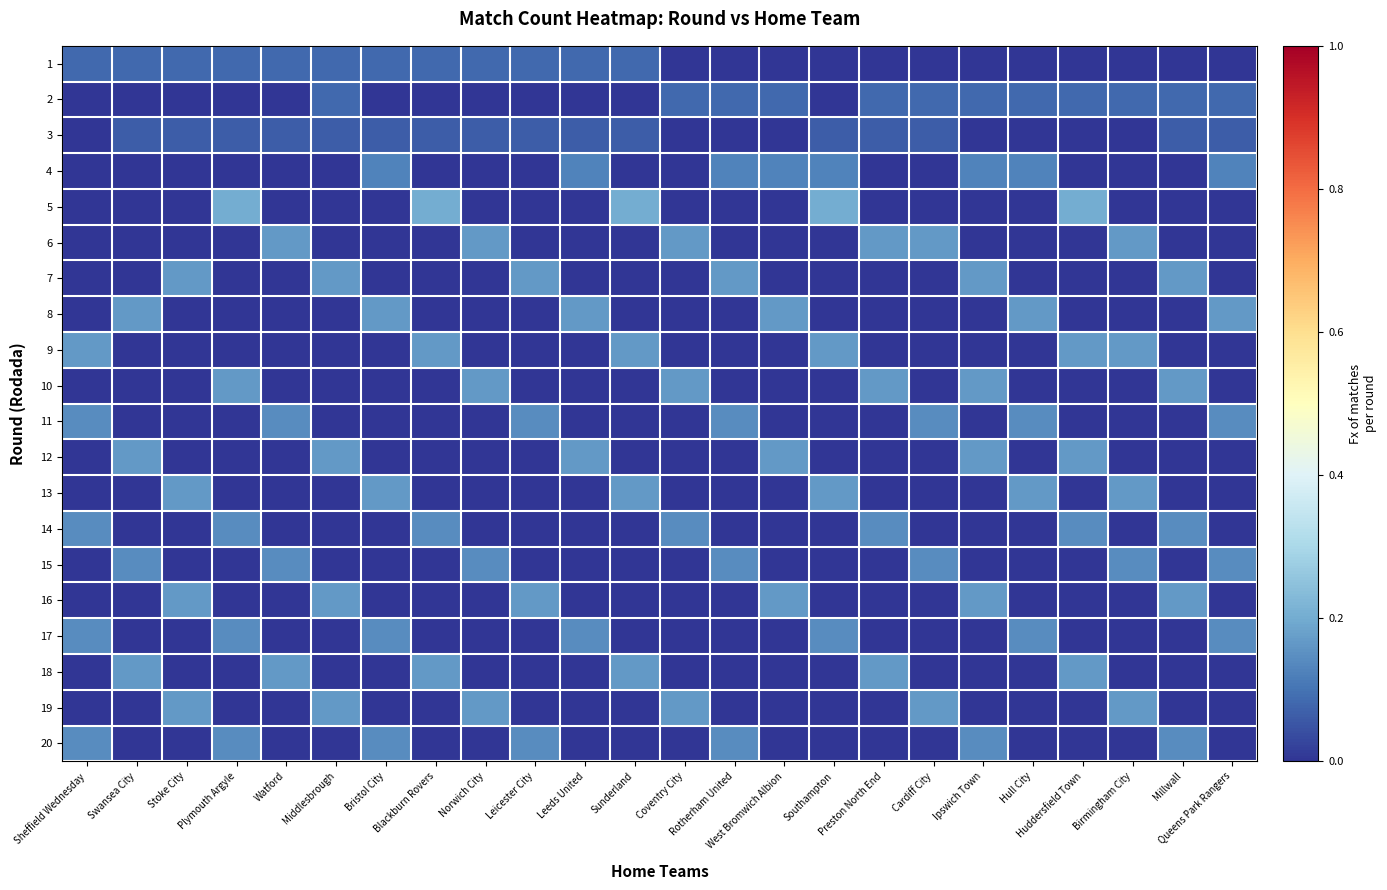

Reading right to left, what are all the values shown in this chart?

1: Queens Park Rangers=0.0	Millwall=0.0	Birmingham City=0.0	Huddersfield Town=0.0	Hull City=0.0	Ipswich Town=0.0	Cardiff City=0.0	Preston North End=0.0	Southampton=0.0	West Bromwich Albion=0.0	Rotherham United=0.0	Coventry City=0.0	Sunderland=0.1	Leeds United=0.1	Leicester City=0.1	Norwich City=0.1	Blackburn Rovers=0.1	Bristol City=0.1	Middlesbrough=0.1	Watford=0.1	Plymouth Argyle=0.1	Stoke City=0.1	Swansea City=0.1	Sheffield Wednesday=0.1
2: Queens Park Rangers=0.1	Millwall=0.1	Birmingham City=0.1	Huddersfield Town=0.1	Hull City=0.1	Ipswich Town=0.1	Cardiff City=0.1	Preston North End=0.1	Southampton=0.0	West Bromwich Albion=0.1	Rotherham United=0.1	Coventry City=0.1	Sunderland=0.0	Leeds United=0.0	Leicester City=0.0	Norwich City=0.0	Blackburn Rovers=0.0	Bristol City=0.0	Middlesbrough=0.1	Watford=0.0	Plymouth Argyle=0.0	Stoke City=0.0	Swansea City=0.0	Sheffield Wednesday=0.0
3: Queens Park Rangers=0.1	Millwall=0.1	Birmingham City=0.0	Huddersfield Town=0.0	Hull City=0.0	Ipswich Town=0.0	Cardiff City=0.1	Preston North End=0.1	Southampton=0.1	West Bromwich Albion=0.0	Rotherham United=0.0	Coventry City=0.0	Sunderland=0.1	Leeds United=0.1	Leicester City=0.1	Norwich City=0.1	Blackburn Rovers=0.1	Bristol City=0.1	Middlesbrough=0.1	Watford=0.1	Plymouth Argyle=0.1	Stoke City=0.1	Swansea City=0.1	Sheffield Wednesday=0.0
4: Queens Park Rangers=0.1	Millwall=0.0	Birmingham City=0.0	Huddersfield Town=0.0	Hull City=0.1	Ipswich Town=0.1	Cardiff City=0.0	Preston North End=0.0	Southampton=0.1	West Bromwich Albion=0.1	Rotherham United=0.1	Coventry City=0.0	Sunderland=0.0	Leeds United=0.1	Leicester City=0.0	Norwich City=0.0	Blackburn Rovers=0.0	Bristol City=0.1	Middlesbrough=0.0	Watford=0.0	Plymouth Argyle=0.0	Stoke City=0.0	Swansea City=0.0	Sheffield Wednesday=0.0
5: Queens Park Rangers=0.0	Millwall=0.0	Birmingham City=0.0	Huddersfield Town=0.2	Hull City=0.0	Ipswich Town=0.0	Cardiff City=0.0	Preston North End=0.0	Southampton=0.2	West Bromwich Albion=0.0	Rotherham United=0.0	Coventry City=0.0	Sunderland=0.2	Leeds United=0.0	Leicester City=0.0	Norwich City=0.0	Blackburn Rovers=0.2	Bristol City=0.0	Middlesbrough=0.0	Watford=0.0	Plymouth Argyle=0.2	Stoke City=0.0	Swansea City=0.0	Sheffield Wednesday=0.0
6: Queens Park Rangers=0.0	Millwall=0.0	Birmingham City=0.2	Huddersfield Town=0.0	Hull City=0.0	Ipswich Town=0.0	Cardiff City=0.2	Preston North End=0.2	Southampton=0.0	West Bromwich Albion=0.0	Rotherham United=0.0	Coventry City=0.2	Sunderland=0.0	Leeds United=0.0	Leicester City=0.0	Norwich City=0.2	Blackburn Rovers=0.0	Bristol City=0.0	Middlesbrough=0.0	Watford=0.2	Plymouth Argyle=0.0	Stoke City=0.0	Swansea City=0.0	Sheffield Wednesday=0.0
7: Queens Park Rangers=0.0	Millwall=0.2	Birmingham City=0.0	Huddersfield Town=0.0	Hull City=0.0	Ipswich Town=0.2	Cardiff City=0.0	Preston North End=0.0	Southampton=0.0	West Bromwich Albion=0.0	Rotherham United=0.2	Coventry City=0.0	Sunderland=0.0	Leeds United=0.0	Leicester City=0.2	Norwich City=0.0	Blackburn Rovers=0.0	Bristol City=0.0	Middlesbrough=0.2	Watford=0.0	Plymouth Argyle=0.0	Stoke City=0.2	Swansea City=0.0	Sheffield Wednesday=0.0
8: Queens Park Rangers=0.2	Millwall=0.0	Birmingham City=0.0	Huddersfield Town=0.0	Hull City=0.2	Ipswich Town=0.0	Cardiff City=0.0	Preston North End=0.0	Southampton=0.0	West Bromwich Albion=0.2	Rotherham United=0.0	Coventry City=0.0	Sunderland=0.0	Leeds United=0.2	Leicester City=0.0	Norwich City=0.0	Blackburn Rovers=0.0	Bristol City=0.2	Middlesbrough=0.0	Watford=0.0	Plymouth Argyle=0.0	Stoke City=0.0	Swansea City=0.2	Sheffield Wednesday=0.0
9: Queens Park Rangers=0.0	Millwall=0.0	Birmingham City=0.2	Huddersfield Town=0.2	Hull City=0.0	Ipswich Town=0.0	Cardiff City=0.0	Preston North End=0.0	Southampton=0.2	West Bromwich Albion=0.0	Rotherham United=0.0	Coventry City=0.0	Sunderland=0.2	Leeds United=0.0	Leicester City=0.0	Norwich City=0.0	Blackburn Rovers=0.2	Bristol City=0.0	Middlesbrough=0.0	Watford=0.0	Plymouth Argyle=0.0	Stoke City=0.0	Swansea City=0.0	Sheffield Wednesday=0.2
10: Queens Park Rangers=0.0	Millwall=0.2	Birmingham City=0.0	Huddersfield Town=0.0	Hull City=0.0	Ipswich Town=0.2	Cardiff City=0.0	Preston North End=0.2	Southampton=0.0	West Bromwich Albion=0.0	Rotherham United=0.0	Coventry City=0.2	Sunderland=0.0	Leeds United=0.0	Leicester City=0.0	Norwich City=0.2	Blackburn Rovers=0.0	Bristol City=0.0	Middlesbrough=0.0	Watford=0.0	Plymouth Argyle=0.2	Stoke City=0.0	Swansea City=0.0	Sheffield Wednesday=0.0
11: Queens Park Rangers=0.1	Millwall=0.0	Birmingham City=0.0	Huddersfield Town=0.0	Hull City=0.1	Ipswich Town=0.0	Cardiff City=0.1	Preston North End=0.0	Southampton=0.0	West Bromwich Albion=0.0	Rotherham United=0.1	Coventry City=0.0	Sunderland=0.0	Leeds United=0.0	Leicester City=0.1	Norwich City=0.0	Blackburn Rovers=0.0	Bristol City=0.0	Middlesbrough=0.0	Watford=0.1	Plymouth Argyle=0.0	Stoke City=0.0	Swansea City=0.0	Sheffield Wednesday=0.1
12: Queens Park Rangers=0.0	Millwall=0.0	Birmingham City=0.0	Huddersfield Town=0.2	Hull City=0.0	Ipswich Town=0.2	Cardiff City=0.0	Preston North End=0.0	Southampton=0.0	West Bromwich Albion=0.2	Rotherham United=0.0	Coventry City=0.0	Sunderland=0.0	Leeds United=0.2	Leicester City=0.0	Norwich City=0.0	Blackburn Rovers=0.0	Bristol City=0.0	Middlesbrough=0.2	Watford=0.0	Plymouth Argyle=0.0	Stoke City=0.0	Swansea City=0.2	Sheffield Wednesday=0.0
13: Queens Park Rangers=0.0	Millwall=0.0	Birmingham City=0.2	Huddersfield Town=0.0	Hull City=0.2	Ipswich Town=0.0	Cardiff City=0.0	Preston North End=0.0	Southampton=0.2	West Bromwich Albion=0.0	Rotherham United=0.0	Coventry City=0.0	Sunderland=0.2	Leeds United=0.0	Leicester City=0.0	Norwich City=0.0	Blackburn Rovers=0.0	Bristol City=0.2	Middlesbrough=0.0	Watford=0.0	Plymouth Argyle=0.0	Stoke City=0.2	Swansea City=0.0	Sheffield Wednesday=0.0
14: Queens Park Rangers=0.0	Millwall=0.1	Birmingham City=0.0	Huddersfield Town=0.1	Hull City=0.0	Ipswich Town=0.0	Cardiff City=0.0	Preston North End=0.1	Southampton=0.0	West Bromwich Albion=0.0	Rotherham United=0.0	Coventry City=0.1	Sunderland=0.0	Leeds United=0.0	Leicester City=0.0	Norwich City=0.0	Blackburn Rovers=0.1	Bristol City=0.0	Middlesbrough=0.0	Watford=0.0	Plymouth Argyle=0.1	Stoke City=0.0	Swansea City=0.0	Sheffield Wednesday=0.1
15: Queens Park Rangers=0.1	Millwall=0.0	Birmingham City=0.1	Huddersfield Town=0.0	Hull City=0.0	Ipswich Town=0.0	Cardiff City=0.1	Preston North End=0.0	Southampton=0.0	West Bromwich Albion=0.0	Rotherham United=0.1	Coventry City=0.0	Sunderland=0.0	Leeds United=0.0	Leicester City=0.0	Norwich City=0.1	Blackburn Rovers=0.0	Bristol City=0.0	Middlesbrough=0.0	Watford=0.1	Plymouth Argyle=0.0	Stoke City=0.0	Swansea City=0.1	Sheffield Wednesday=0.0
16: Queens Park Rangers=0.0	Millwall=0.2	Birmingham City=0.0	Huddersfield Town=0.0	Hull City=0.0	Ipswich Town=0.2	Cardiff City=0.0	Preston North End=0.0	Southampton=0.0	West Bromwich Albion=0.2	Rotherham United=0.0	Coventry City=0.0	Sunderland=0.0	Leeds United=0.0	Leicester City=0.2	Norwich City=0.0	Blackburn Rovers=0.0	Bristol City=0.0	Middlesbrough=0.2	Watford=0.0	Plymouth Argyle=0.0	Stoke City=0.2	Swansea City=0.0	Sheffield Wednesday=0.0
17: Queens Park Rangers=0.1	Millwall=0.0	Birmingham City=0.0	Huddersfield Town=0.0	Hull City=0.1	Ipswich Town=0.0	Cardiff City=0.0	Preston North End=0.0	Southampton=0.1	West Bromwich Albion=0.0	Rotherham United=0.0	Coventry City=0.0	Sunderland=0.0	Leeds United=0.1	Leicester City=0.0	Norwich City=0.0	Blackburn Rovers=0.0	Bristol City=0.1	Middlesbrough=0.0	Watford=0.0	Plymouth Argyle=0.1	Stoke City=0.0	Swansea City=0.0	Sheffield Wednesday=0.1
18: Queens Park Rangers=0.0	Millwall=0.0	Birmingham City=0.0	Huddersfield Town=0.2	Hull City=0.0	Ipswich Town=0.0	Cardiff City=0.0	Preston North End=0.2	Southampton=0.0	West Bromwich Albion=0.0	Rotherham United=0.0	Coventry City=0.0	Sunderland=0.2	Leeds United=0.0	Leicester City=0.0	Norwich City=0.0	Blackburn Rovers=0.2	Bristol City=0.0	Middlesbrough=0.0	Watford=0.2	Plymouth Argyle=0.0	Stoke City=0.0	Swansea City=0.2	Sheffield Wednesday=0.0
19: Queens Park Rangers=0.0	Millwall=0.0	Birmingham City=0.2	Huddersfield Town=0.0	Hull City=0.0	Ipswich Town=0.0	Cardiff City=0.2	Preston North End=0.0	Southampton=0.0	West Bromwich Albion=0.0	Rotherham United=0.0	Coventry City=0.2	Sunderland=0.0	Leeds United=0.0	Leicester City=0.0	Norwich City=0.2	Blackburn Rovers=0.0	Bristol City=0.0	Middlesbrough=0.2	Watford=0.0	Plymouth Argyle=0.0	Stoke City=0.2	Swansea City=0.0	Sheffield Wednesday=0.0
20: Queens Park Rangers=0.0	Millwall=0.1	Birmingham City=0.0	Huddersfield Town=0.0	Hull City=0.0	Ipswich Town=0.1	Cardiff City=0.0	Preston North End=0.0	Southampton=0.0	West Bromwich Albion=0.0	Rotherham United=0.1	Coventry City=0.0	Sunderland=0.0	Leeds United=0.0	Leicester City=0.1	Norwich City=0.0	Blackburn Rovers=0.0	Bristol City=0.1	Middlesbrough=0.0	Watford=0.0	Plymouth Argyle=0.1	Stoke City=0.0	Swansea City=0.0	Sheffield Wednesday=0.1